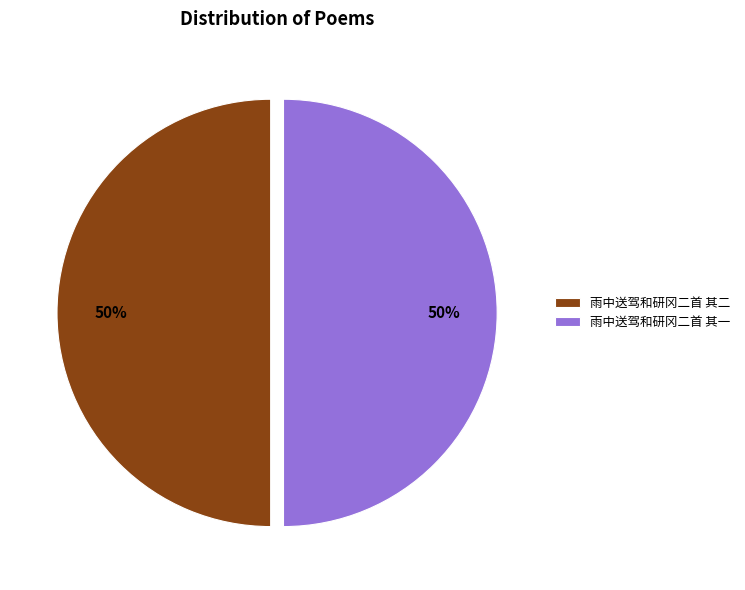

Is it true that 雨中送驾和研冈二首 其一 is 61% of the pie?

False